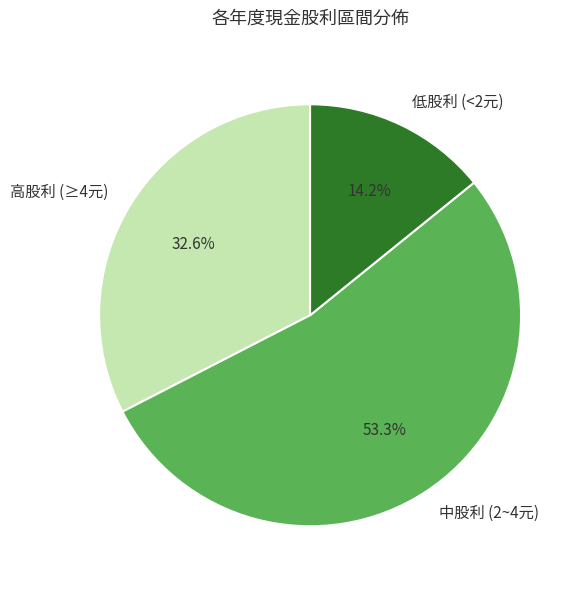

Count the number of slices in the pie.

3